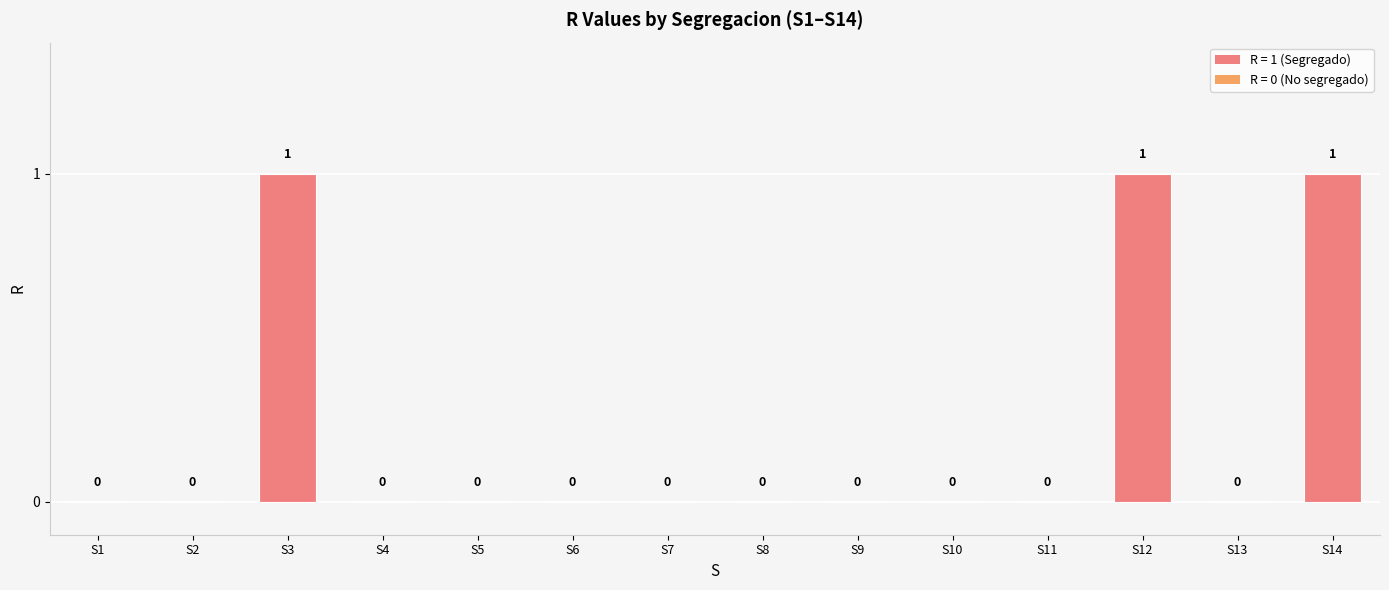

What is the change in value from S1 to S3?

+1